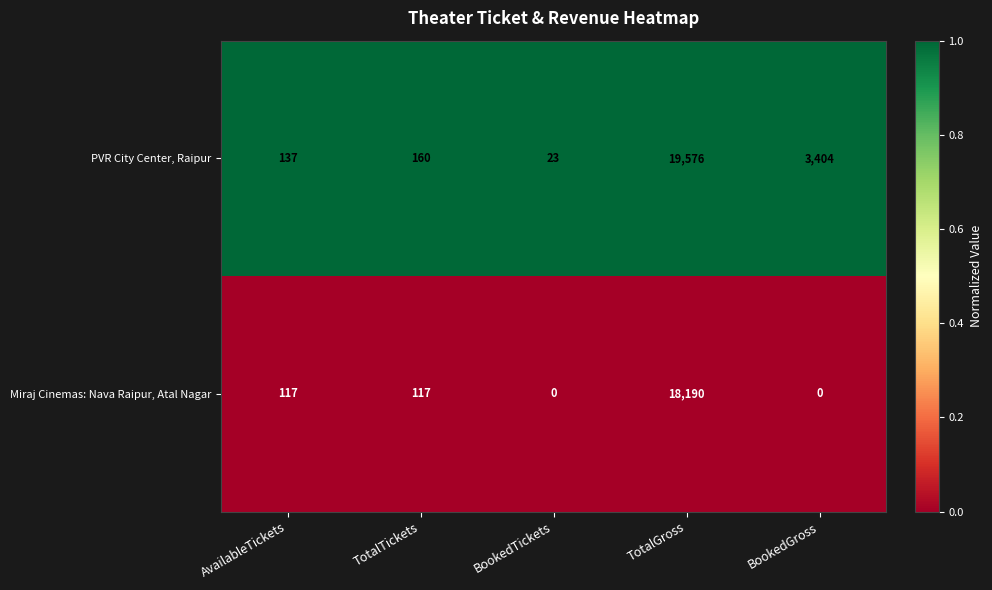

Rank the series by their maximum value, from highest to lowest.

PVR City Center, Raipur, Miraj Cinemas: Nava Raipur, Atal Nagar